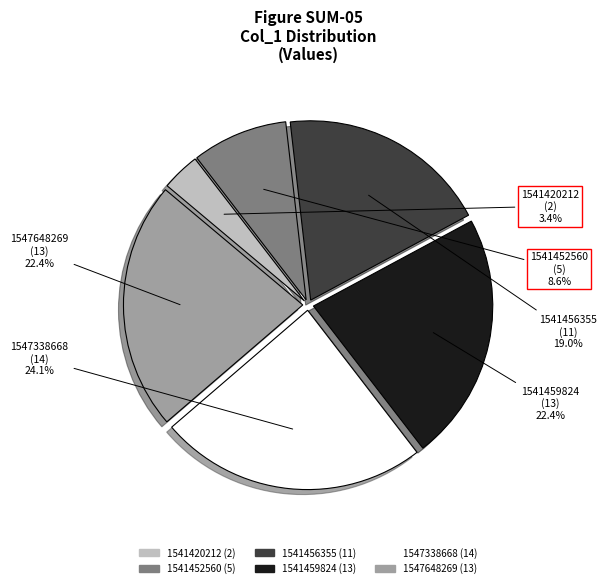

What is the smallest slice in the pie chart?

1541420212